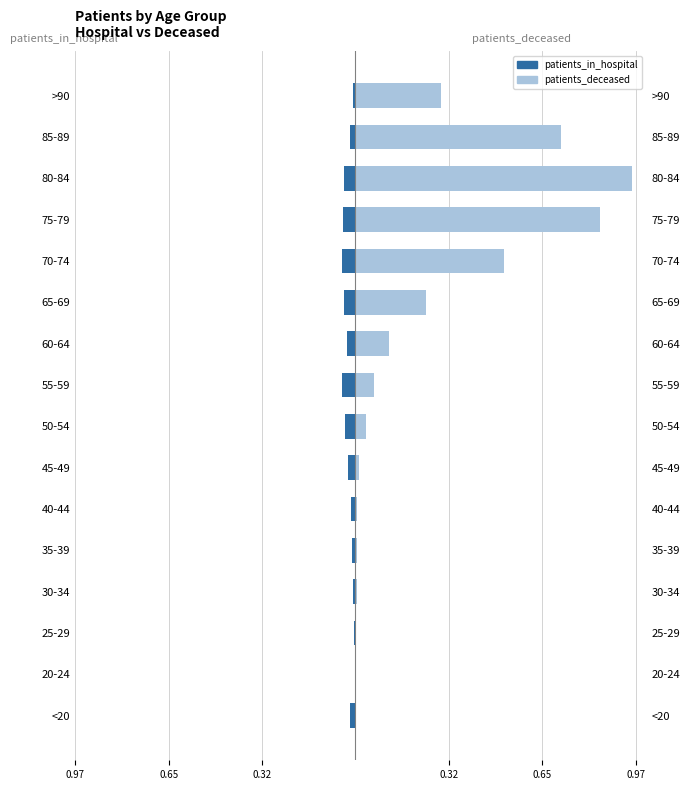

At how many categories does at least one series exceed 0?

16